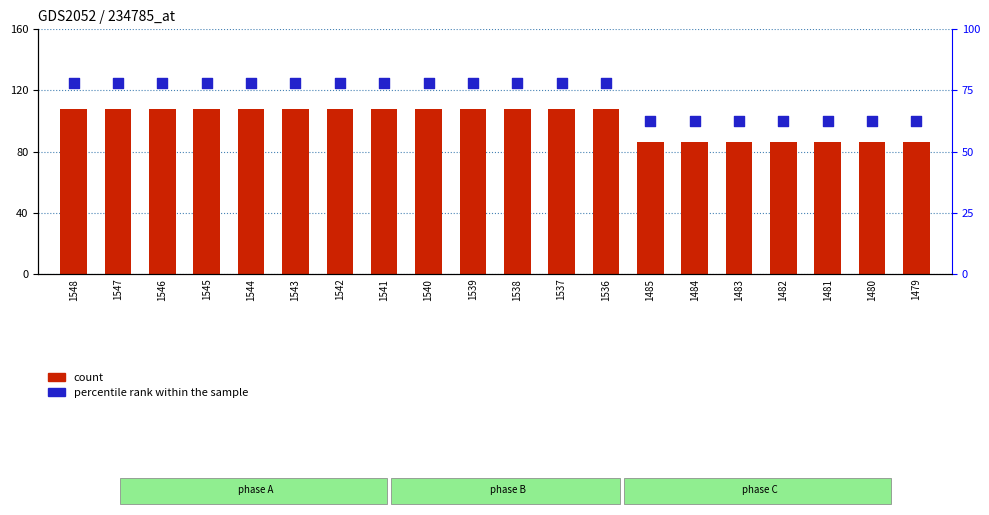

Which series contains the lowest Y value?

percentile rank within the sample